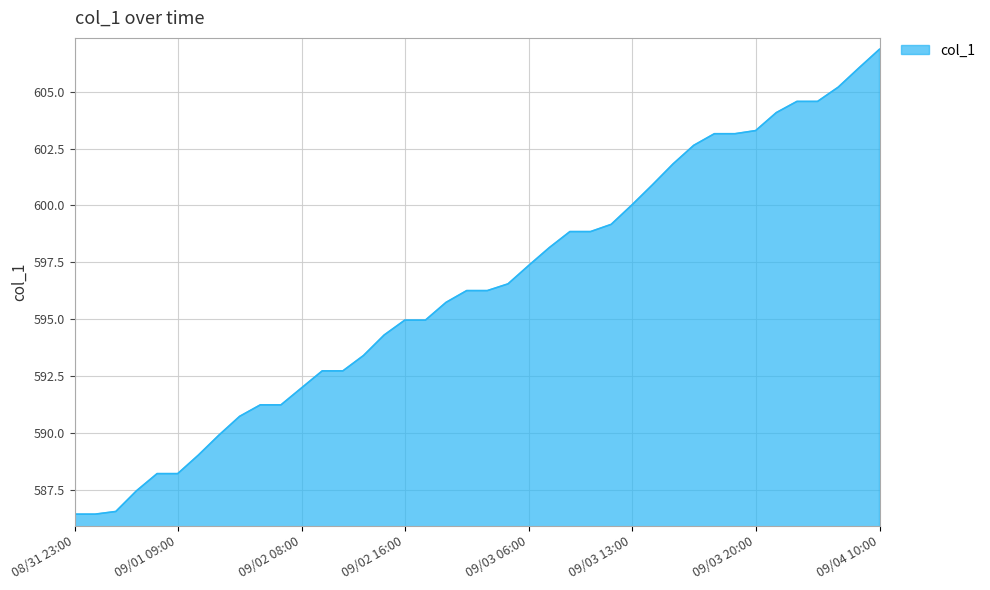

What is the difference between the maximum and minimum values?

20.4